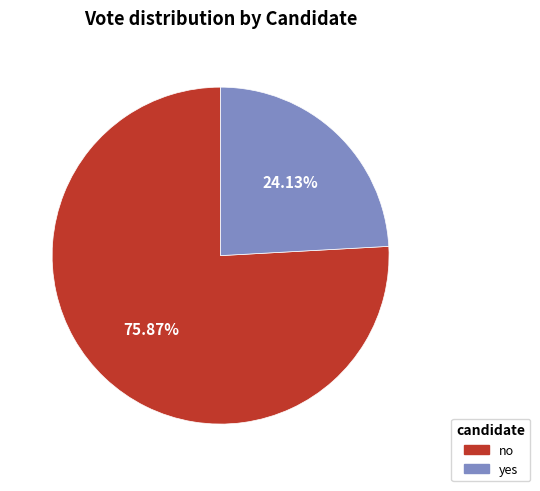

Is there any slice that represents more than half of the pie?

Yes